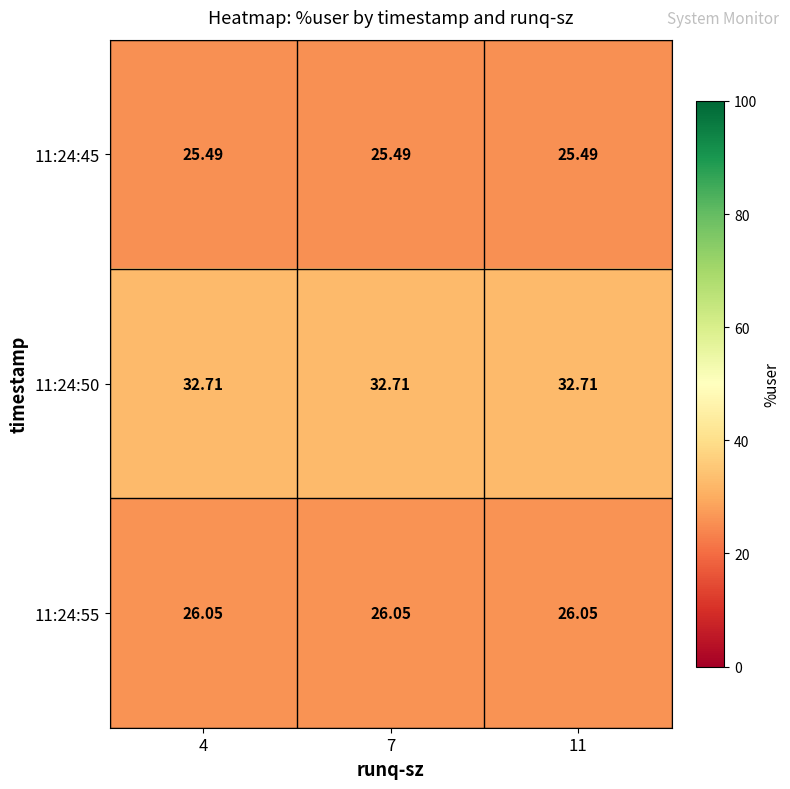

Which label corresponds to the smallest value in the chart?

4